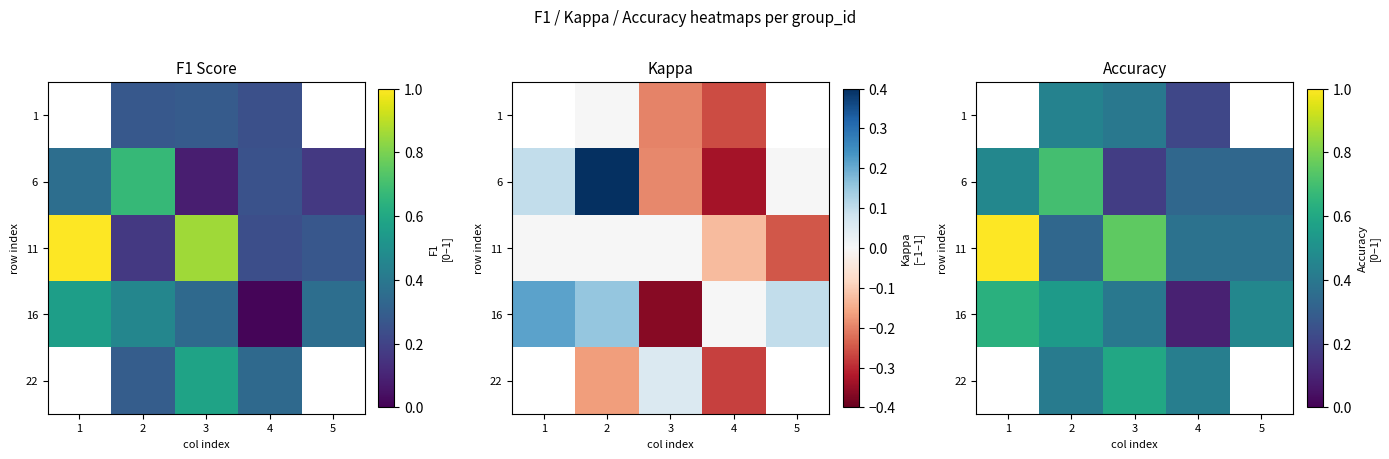

What is the average value of the 6 series?

0.4